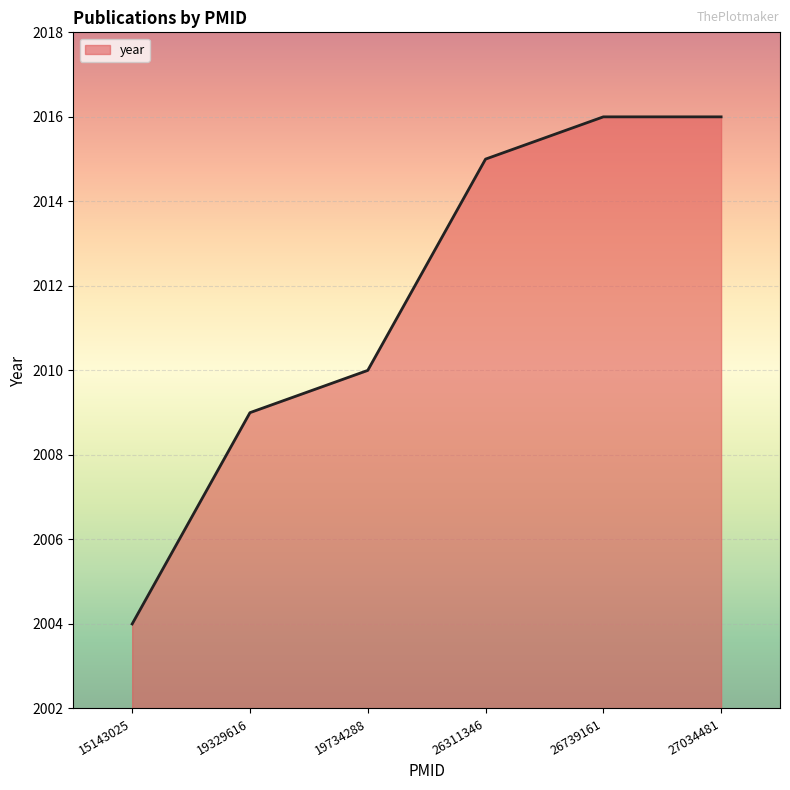

The chart shows a value of 2009 at 19329616. True or false?

True